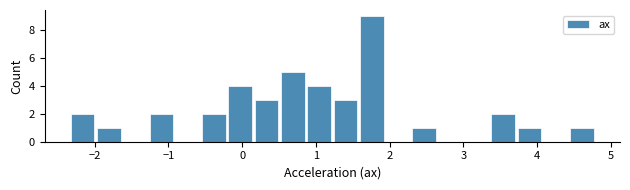

Around what value on the x-axis is the tallest bar? Give the approximate position of its centre, as read against the axis.

1.8